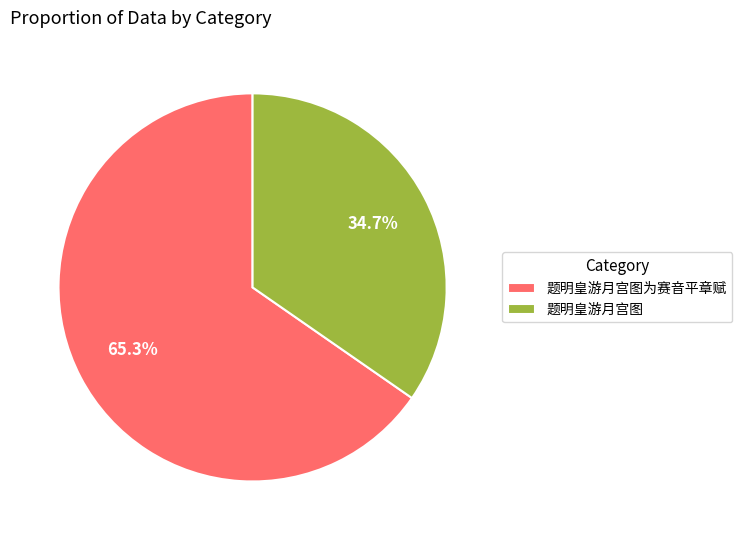

How many segments does this pie chart have?

2